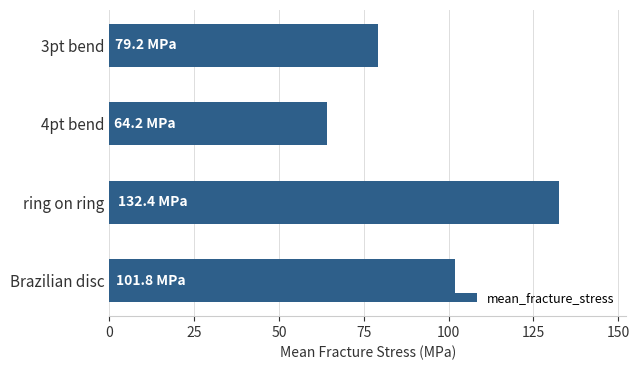

List the labels in order of value, smallest first.

4pt bend, 3pt bend, Brazilian disc, ring on ring